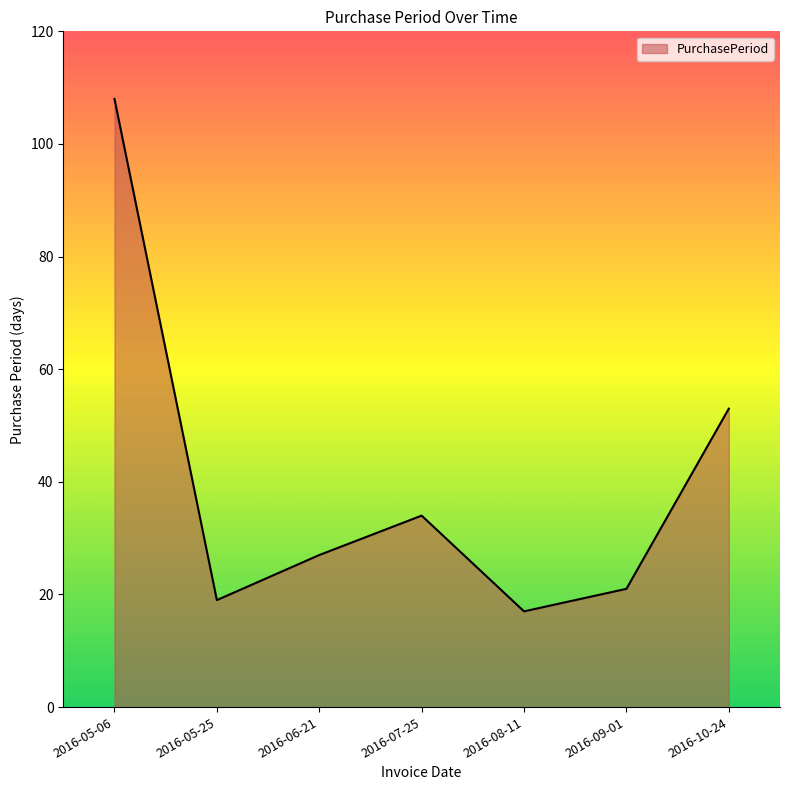

Rank the categories by value from lowest to highest.

2016-08-11, 2016-05-25, 2016-09-01, 2016-06-21, 2016-07-25, 2016-10-24, 2016-05-06